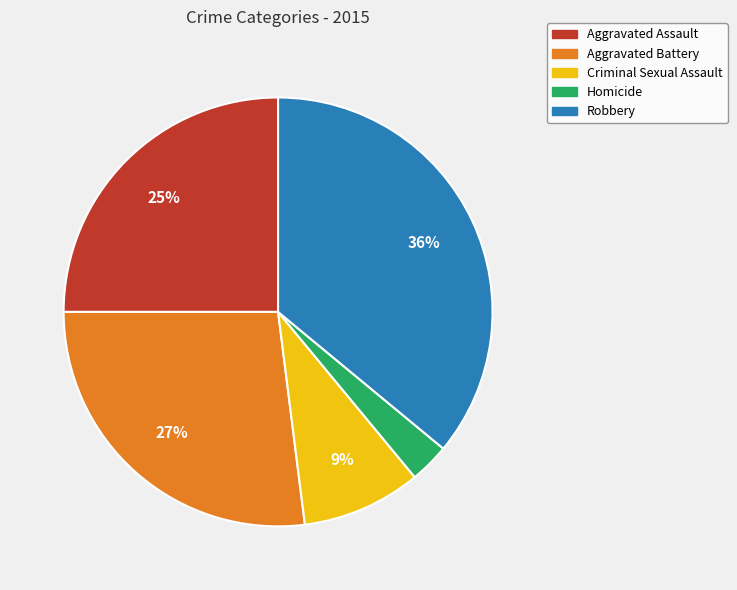

Does any single category account for the majority?

No